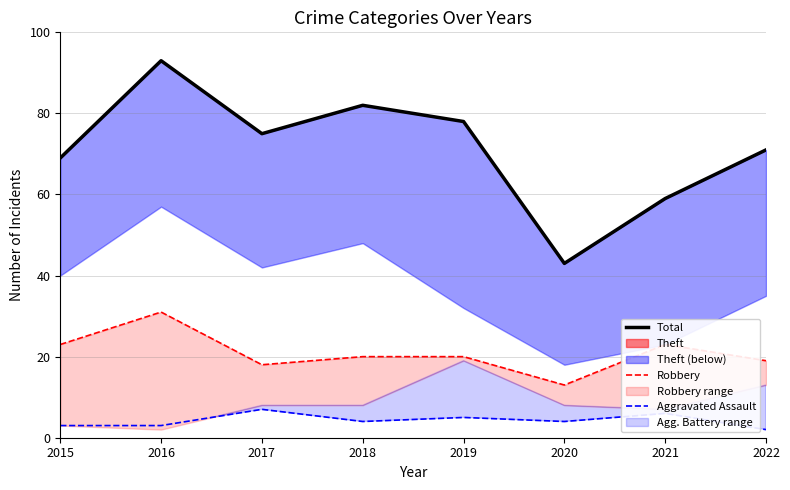

At which label does Robbery first exceed 20?

2015